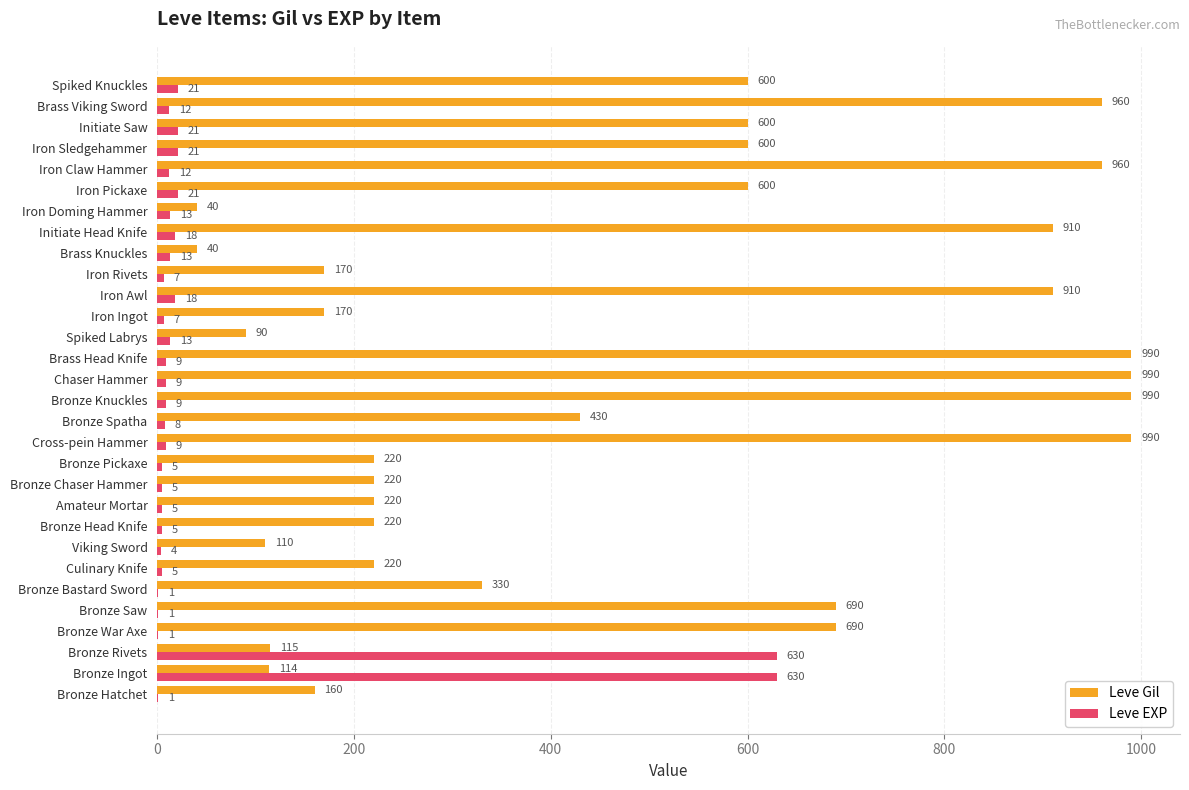

What is the total value across all series at Cross-pein Hammer?

999